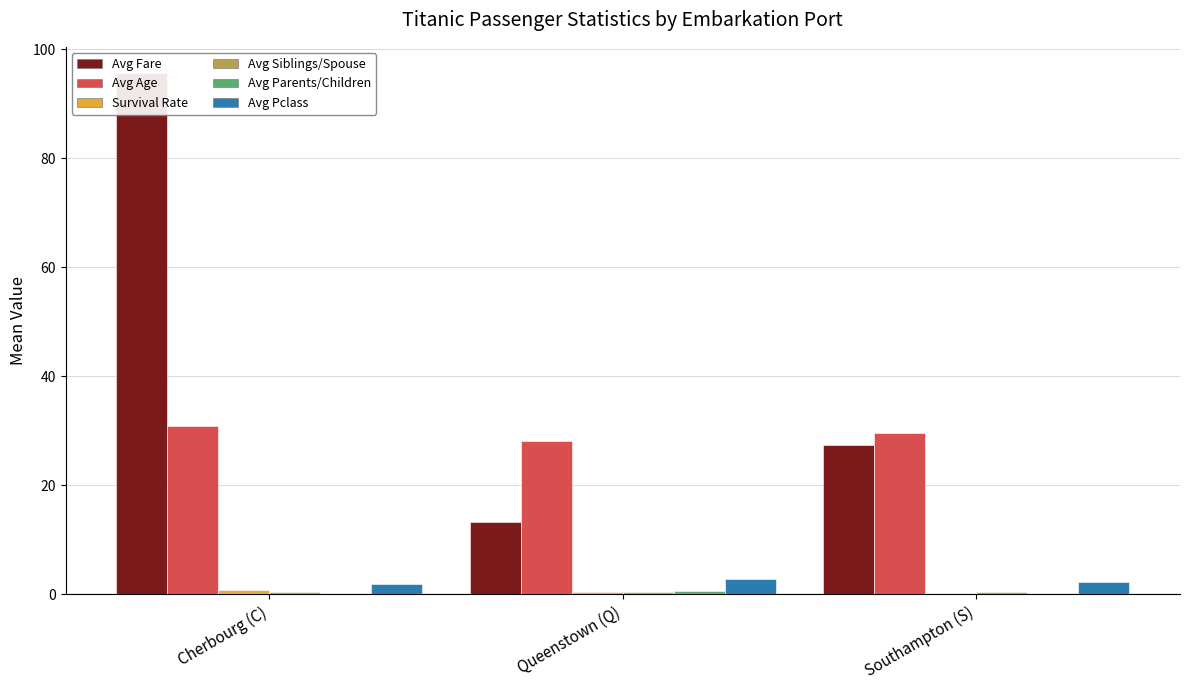

Which series changed the most between Cherbourg (C) and Southampton (S)?

avg_fare